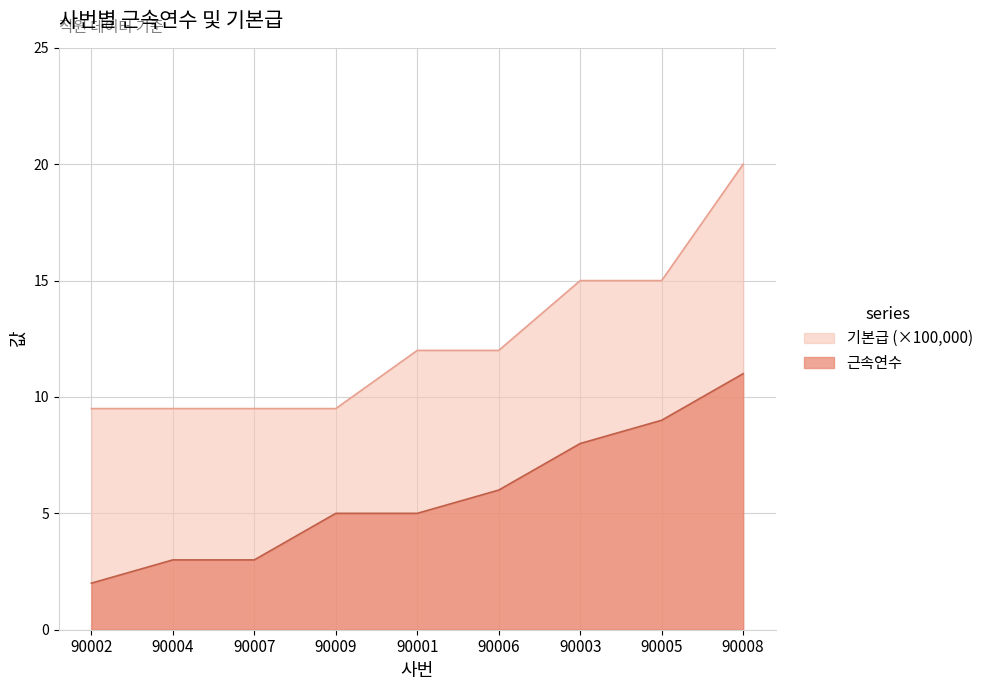

Is the value of 근속연수 at 90008 greater than the value of 기본급 at 90005?

No